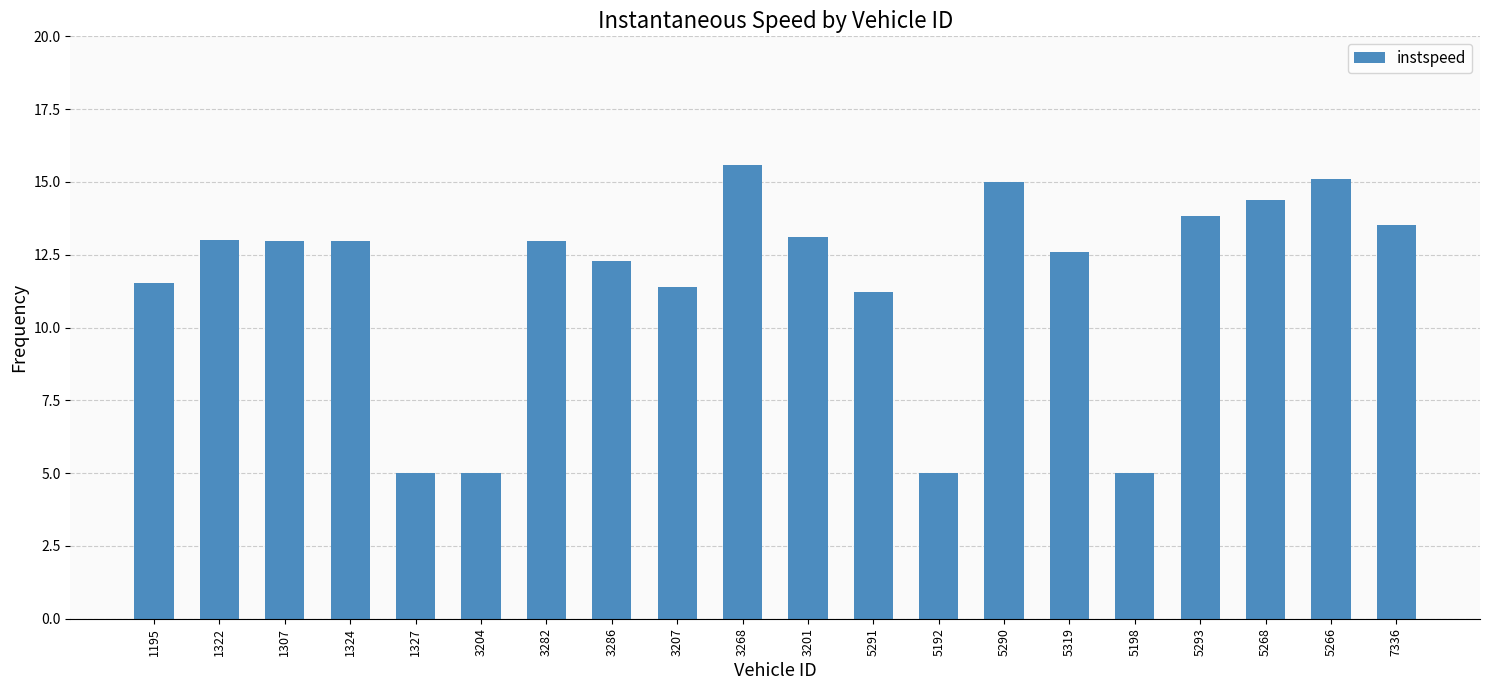

Between 3204 and 3286, which is larger?

3286